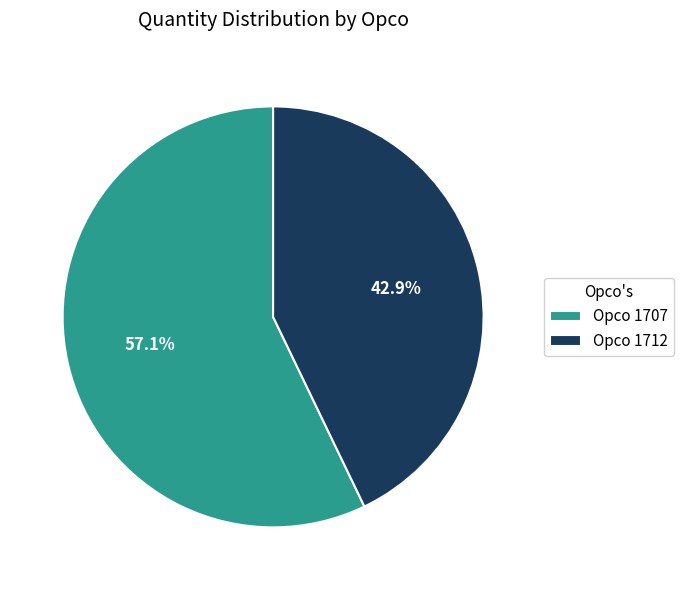

Combined, what portion of the pie is Opco 1712 and Opco 1707?

100.0%